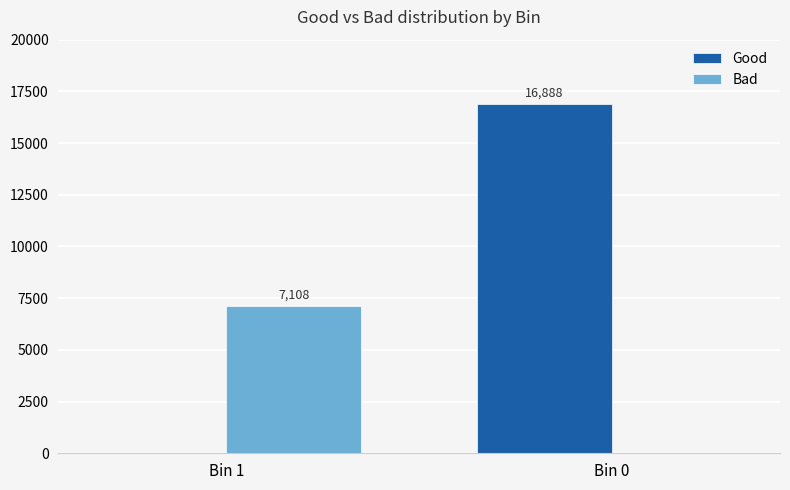

At which label is Good closest to 8444?

Bin 1